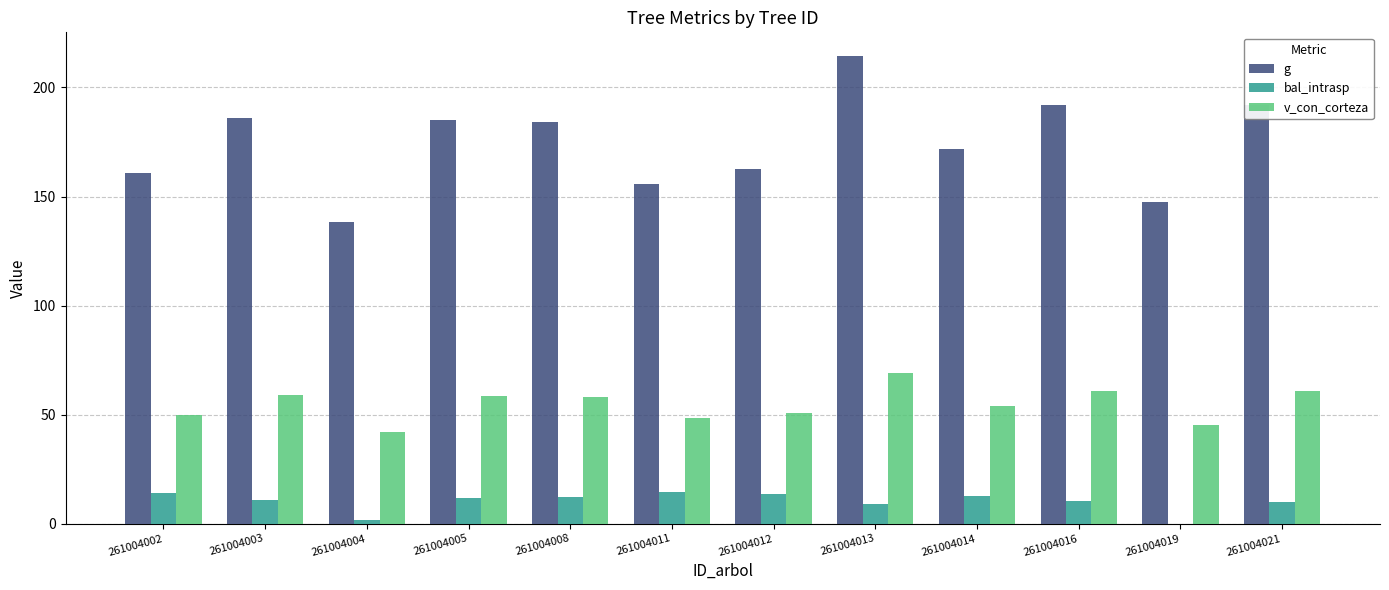

Which series has the largest total across all categories?

g